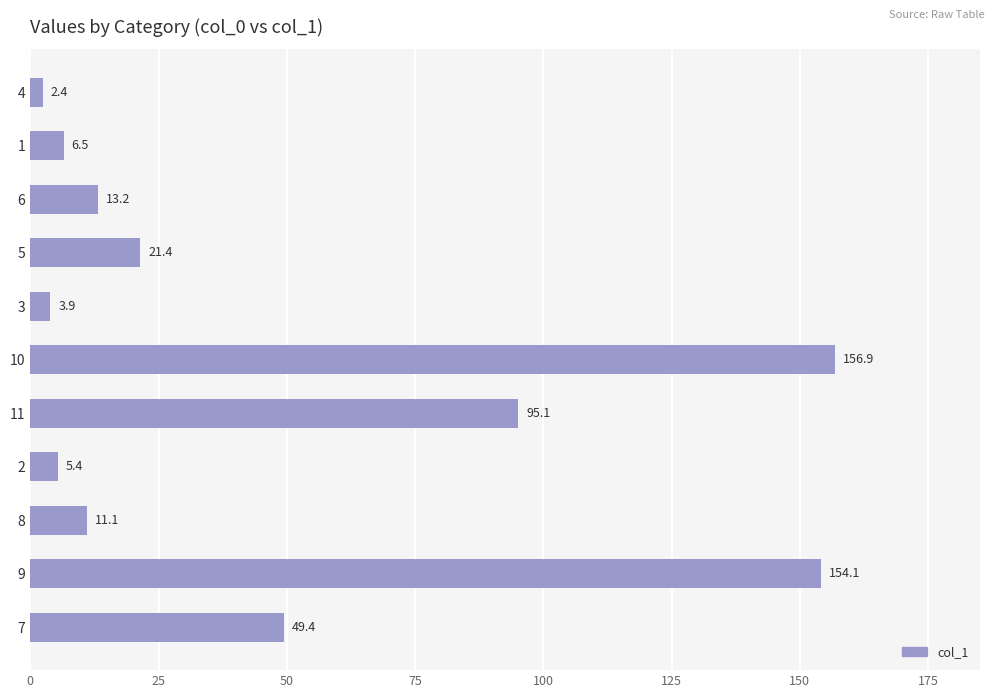

Reading top to bottom, what are all the values shown in this chart?

2.4	6.5	13.2	21.4	3.9	156.9	95.1	5.4	11.1	154.1	49.4